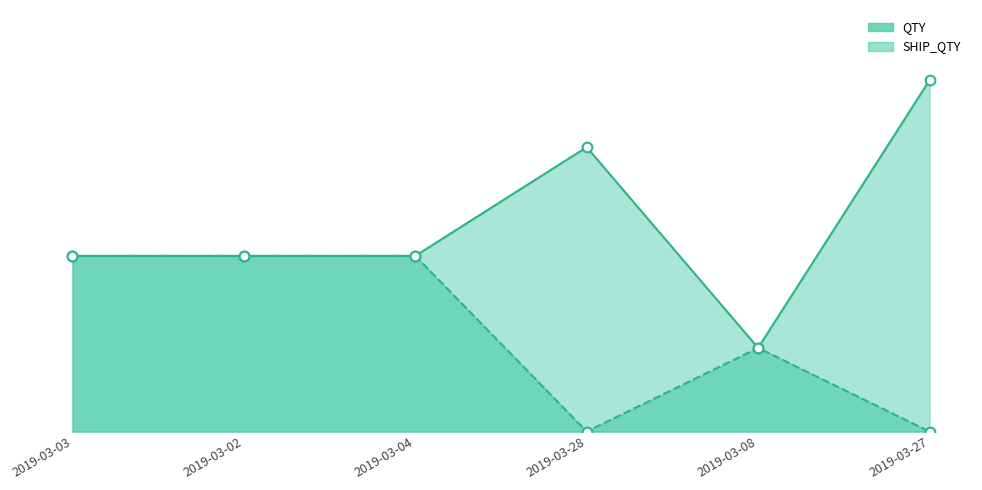

Count the number of data series in this chart.

2